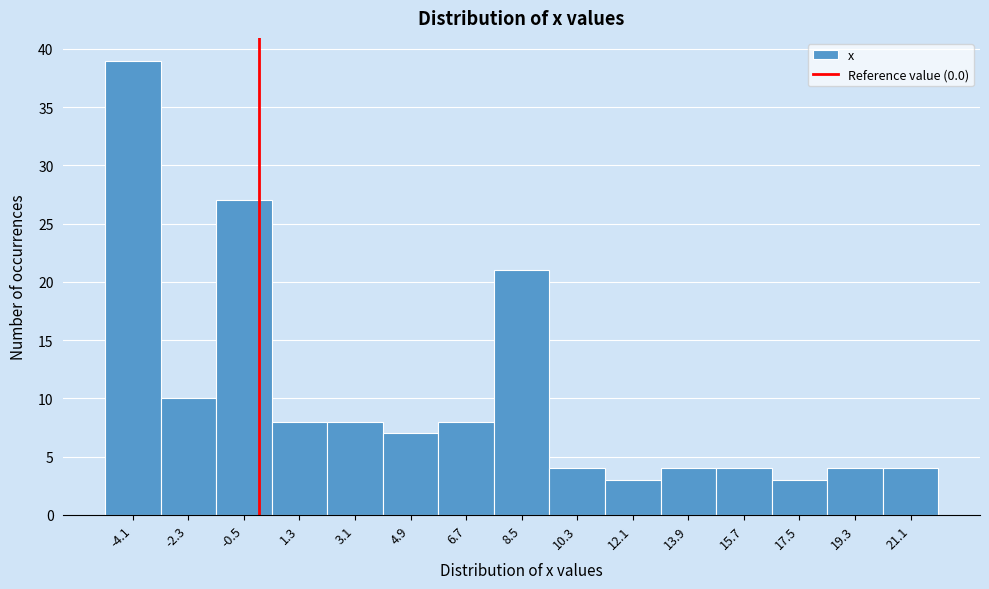

What is the height of the bar covering -3.2 to -1.4 on the x-axis? The values are not printed on the chart, so give them approximately, as read against the axis.

10